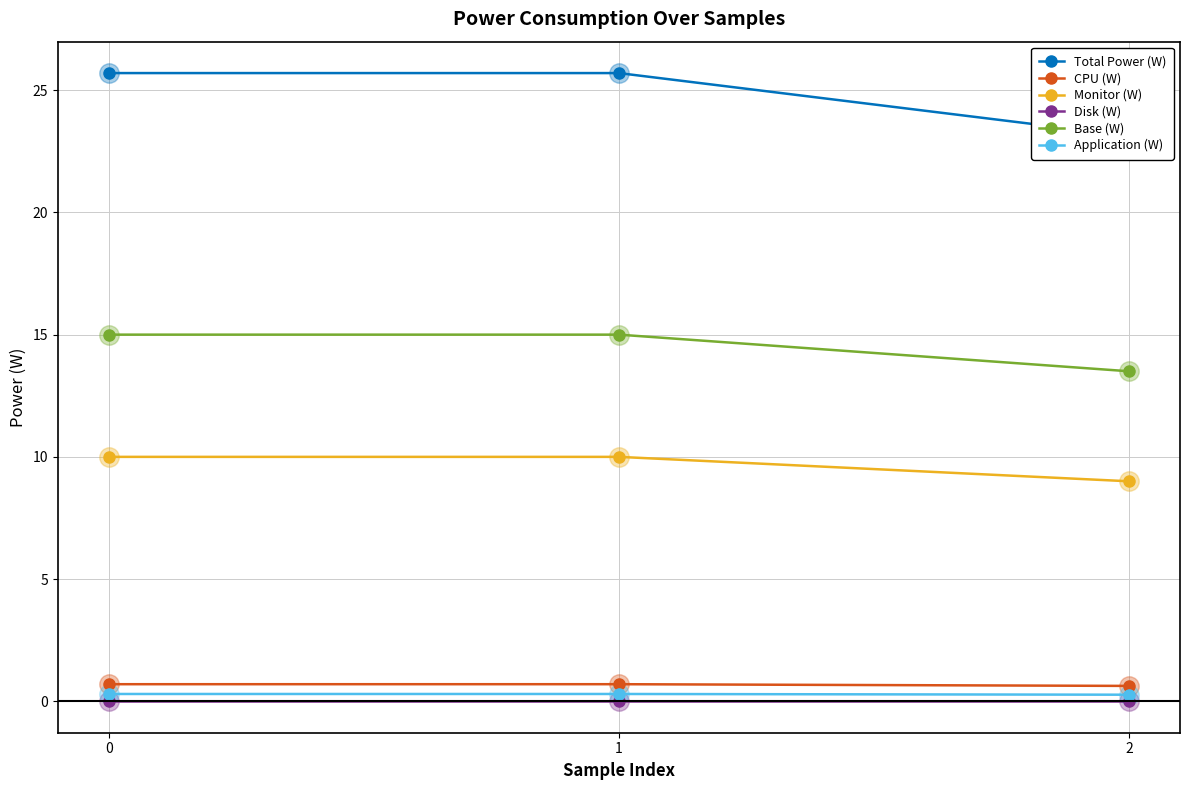

At how many categories does at least one series exceed 14?

3